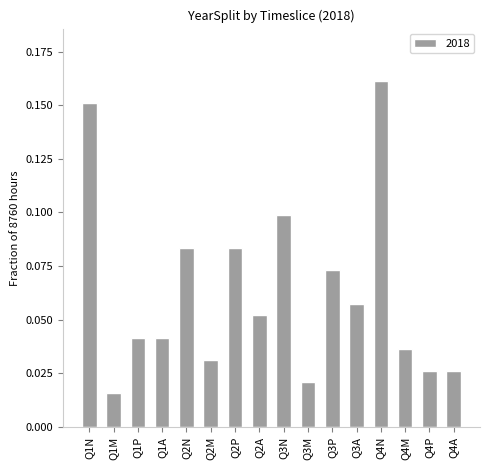

Are the bars horizontal?

No